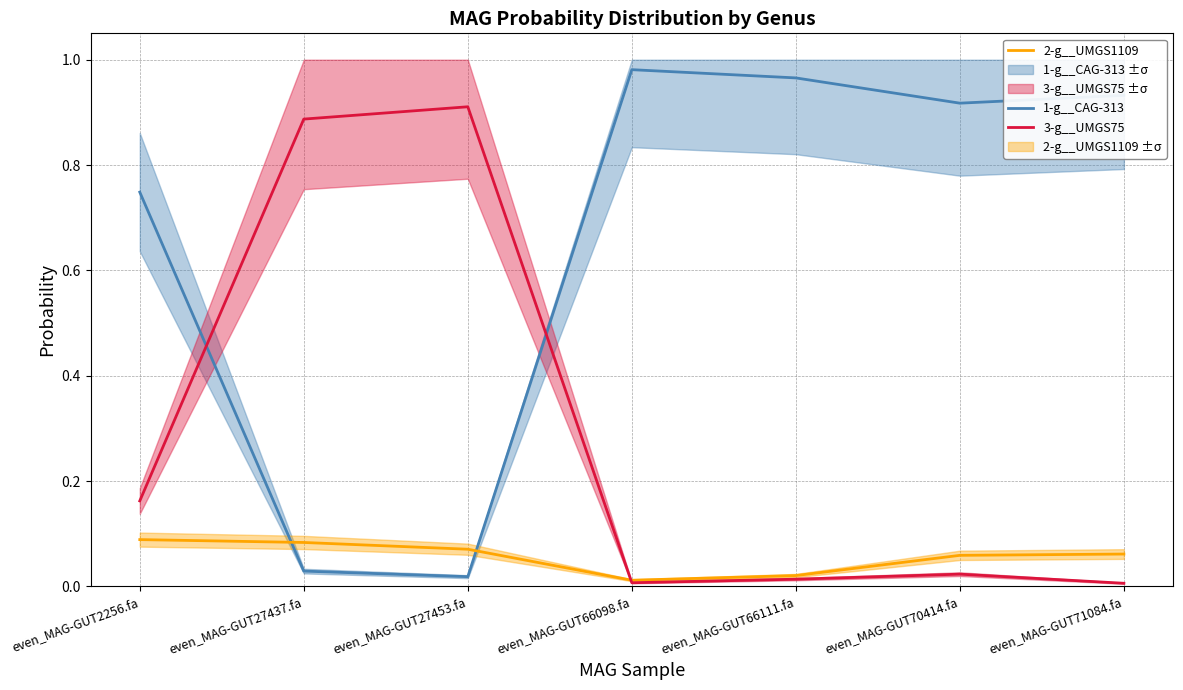

The 1-g__CAG-313 series shows 0.9 at even_MAG-GUT70414.fa. True or false?

True